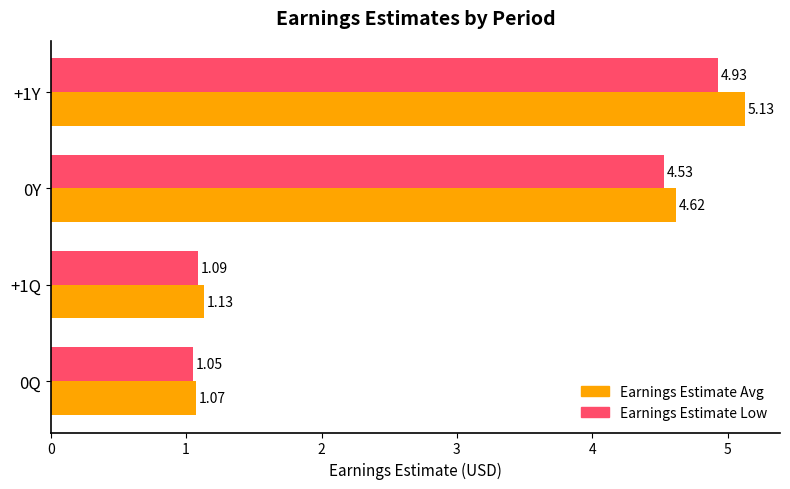

Rank the series by their maximum value, from lowest to highest.

Earnings Estimate Low, Earnings Estimate Avg